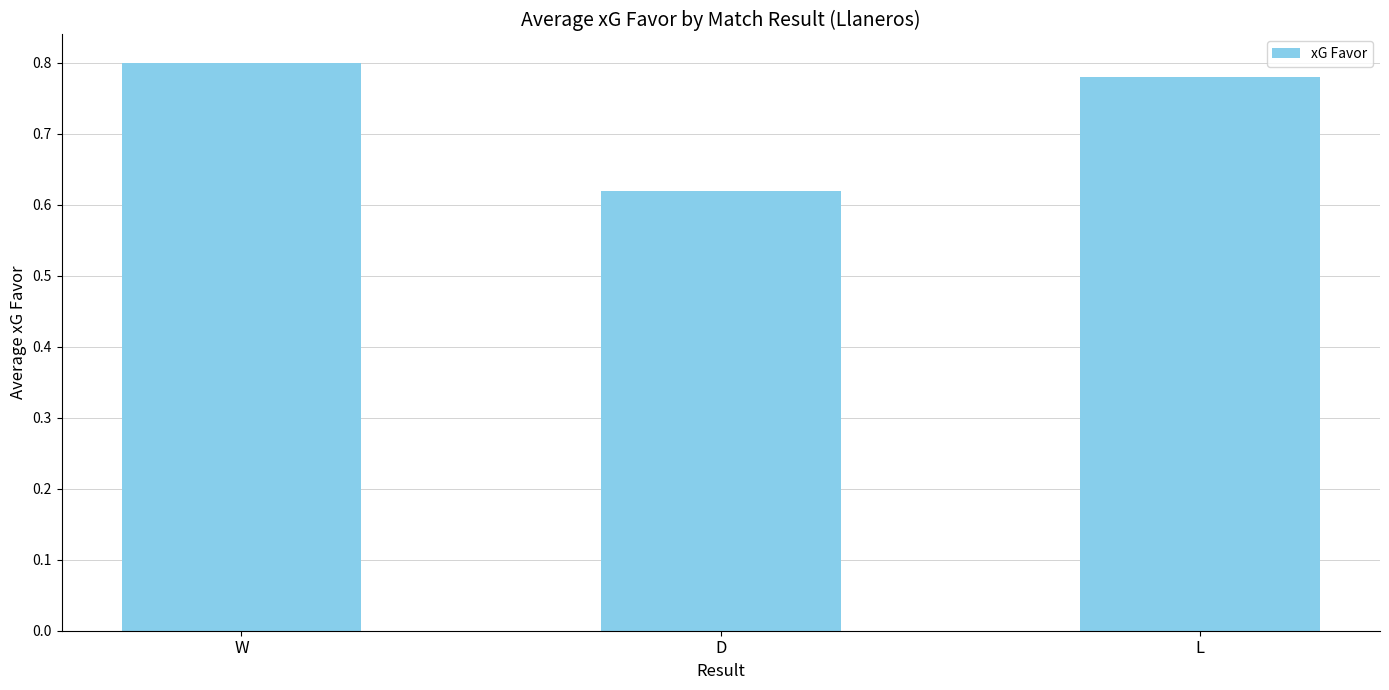

Which label corresponds to the smallest value in the chart?

D